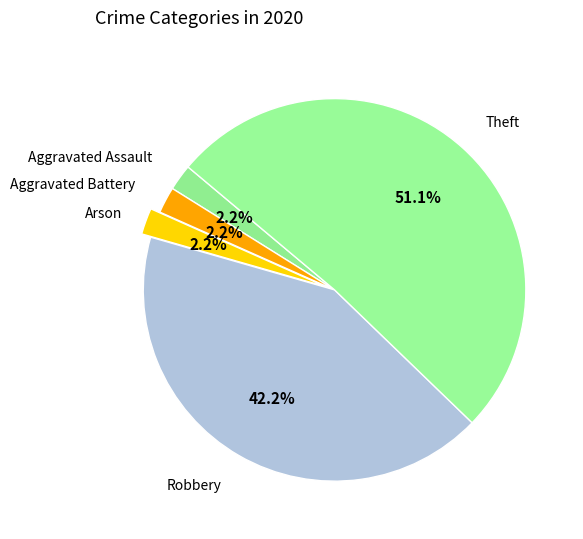

How many slices are in this pie chart?

5